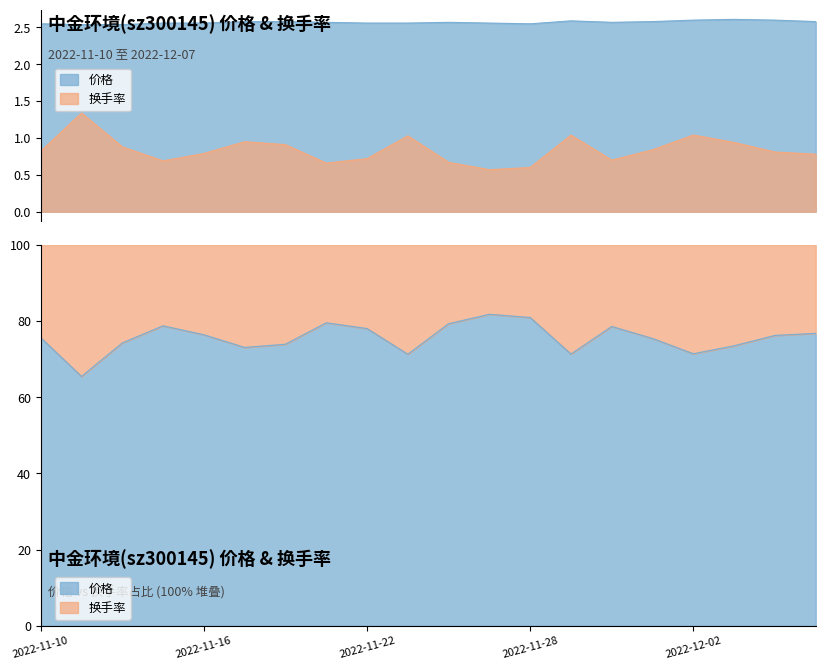

Does the chart display data point markers on the line(s)?

No